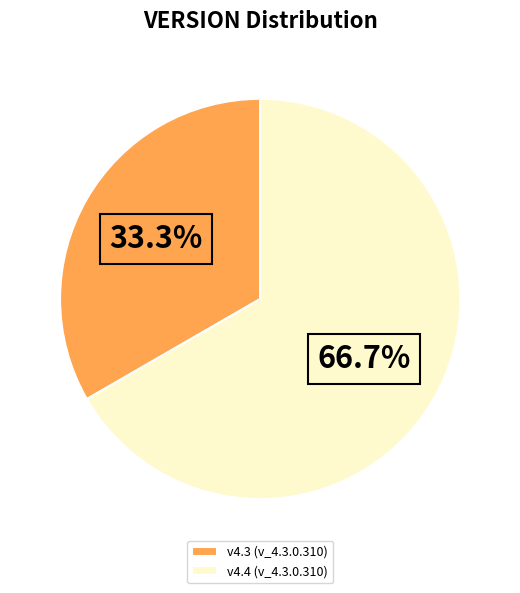

Count the number of slices in the pie.

2